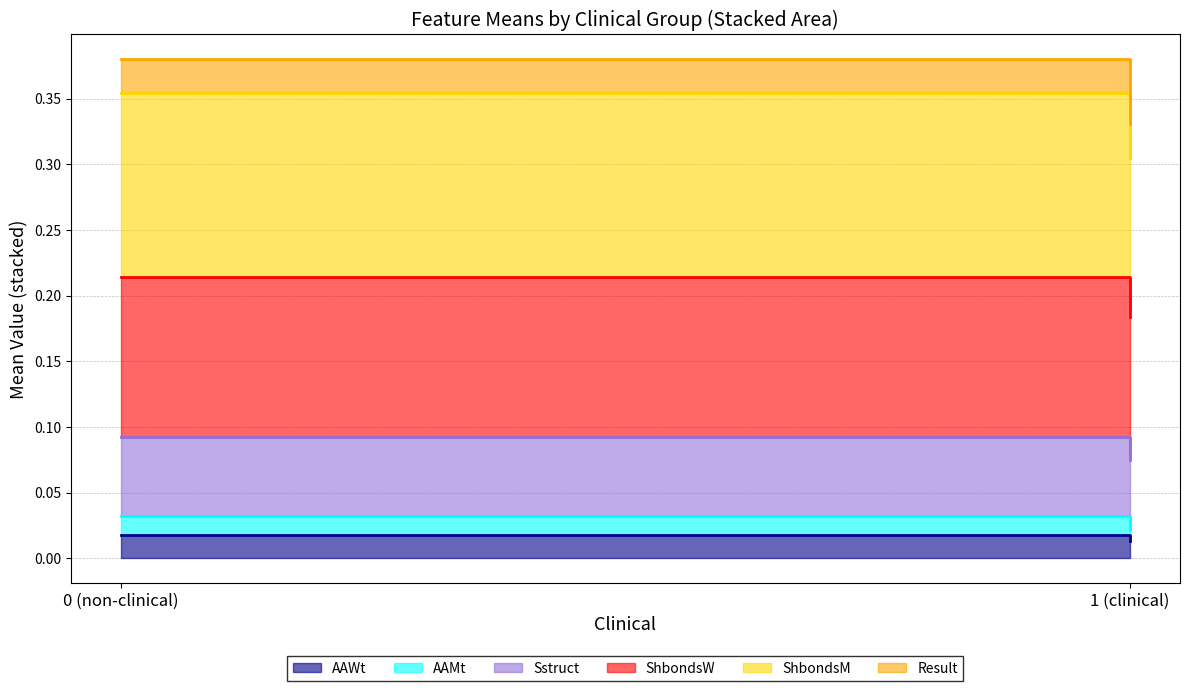

Rank the series by their maximum value, from lowest to highest.

AAMt, AAWt, Result, Sstruct, ShbondsW, ShbondsM